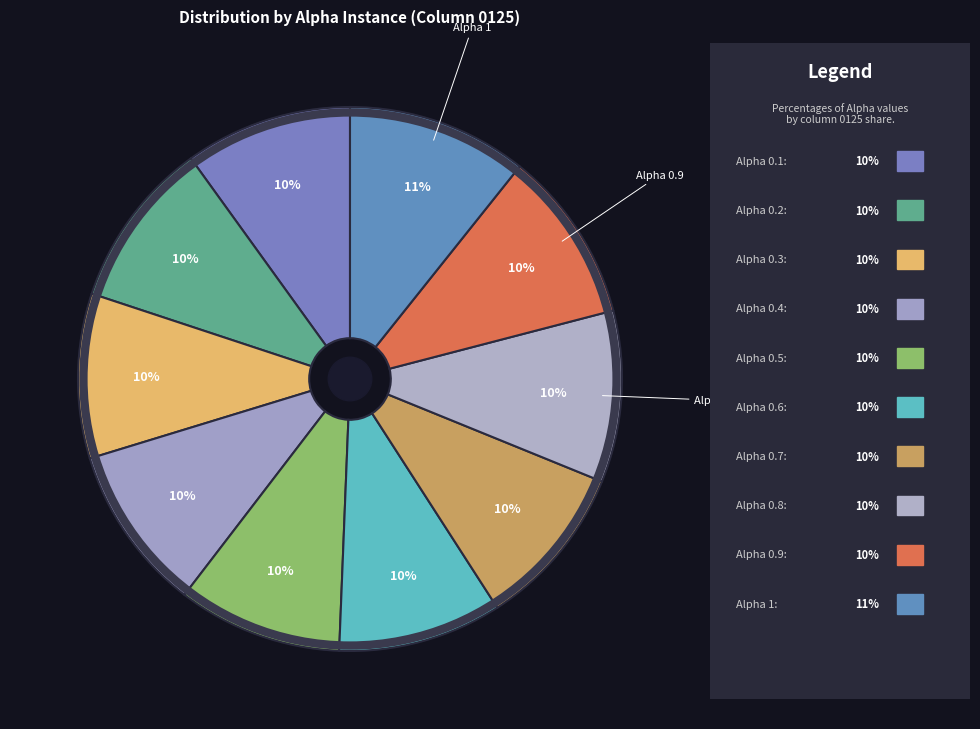

To the nearest percent, what is the average slice percentage?

10%